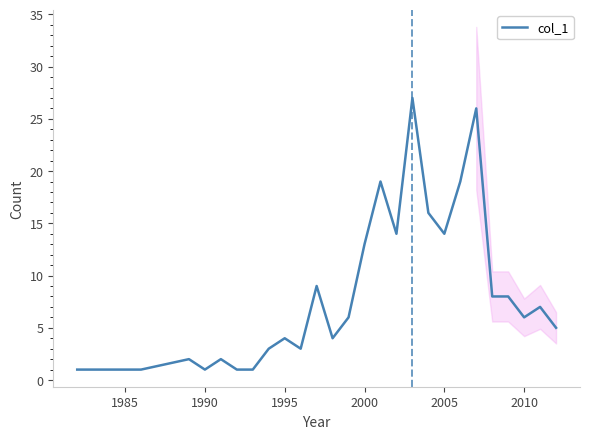

Reading left to right, what are all the values shown in this chart?

1	1	1	2	1	2	1	1	3	4	3	9	4	6	13	19	14	27	16	14	19	26	8	8	6	7	5